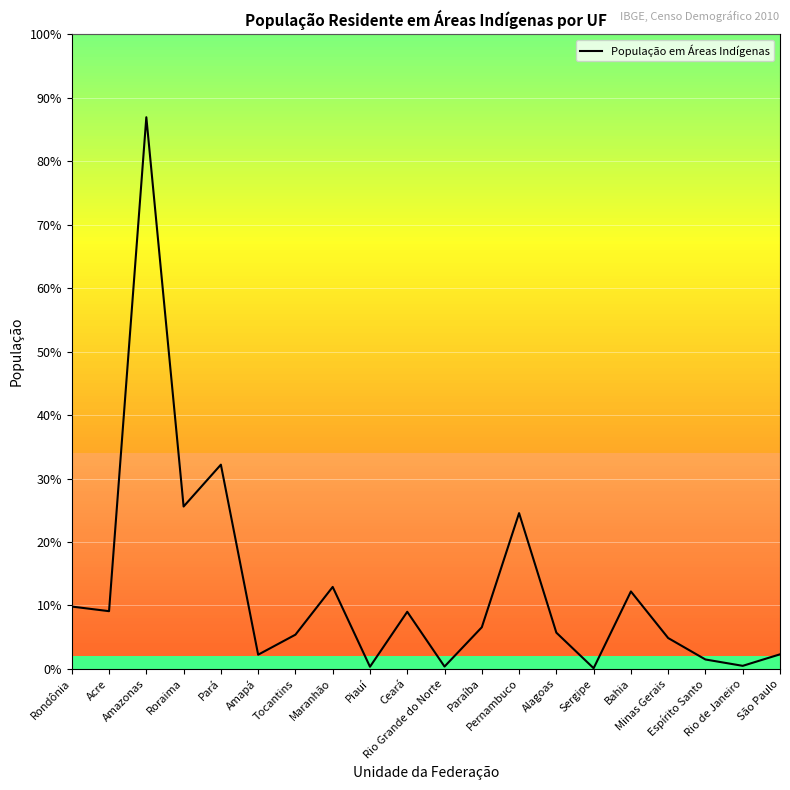

Is this an area chart (filled region under the line)?

Yes